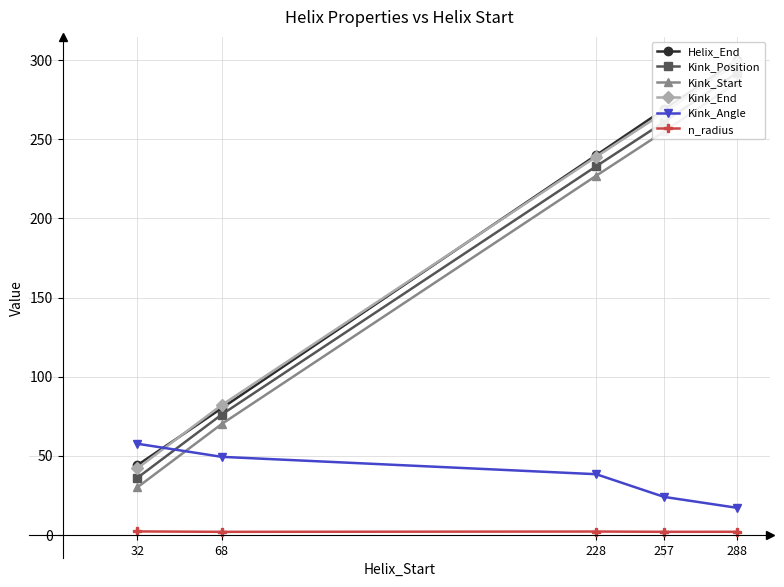

What is the difference between the highest and lowest values at 228?

238.0